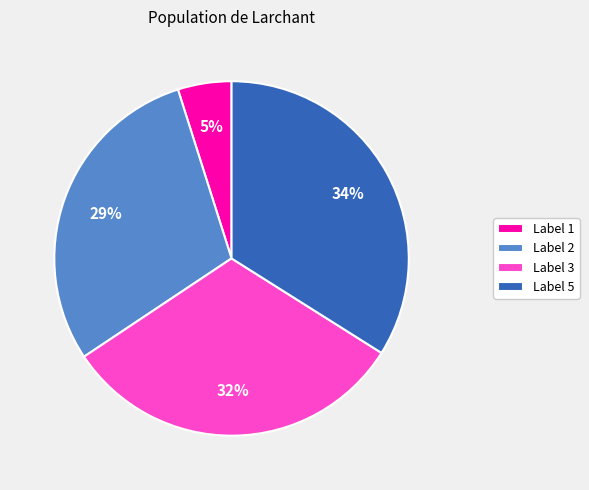

Is there a majority slice in this chart?

No